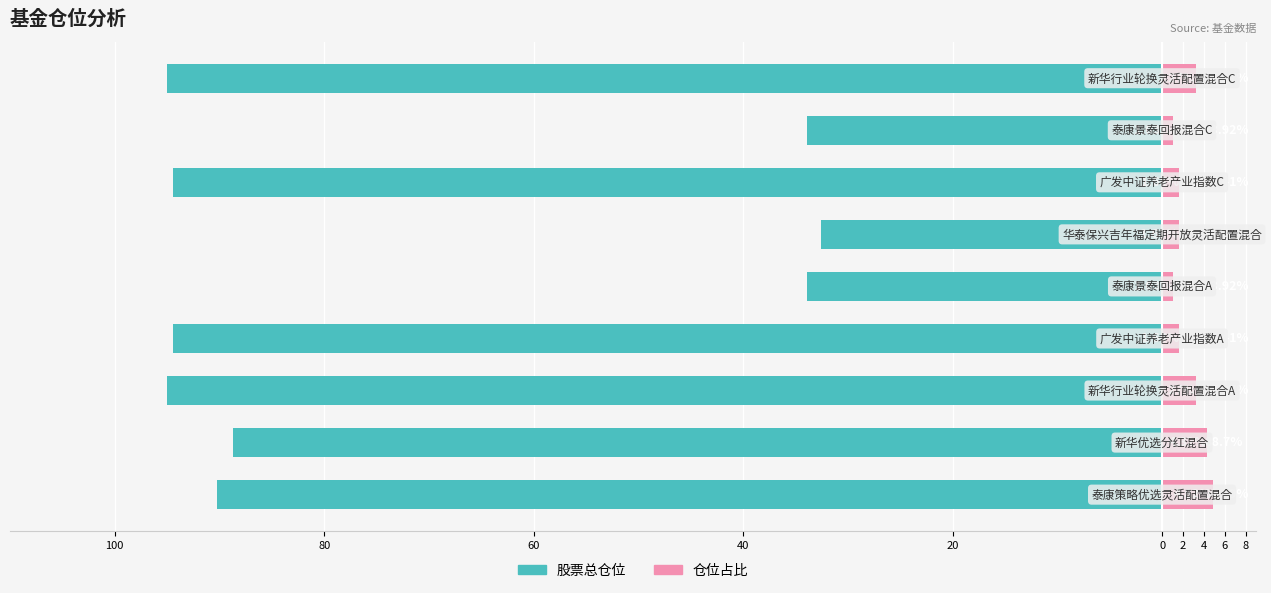

At 60, list the series in order from smallest to largest.

股票总仓位, 仓位占比